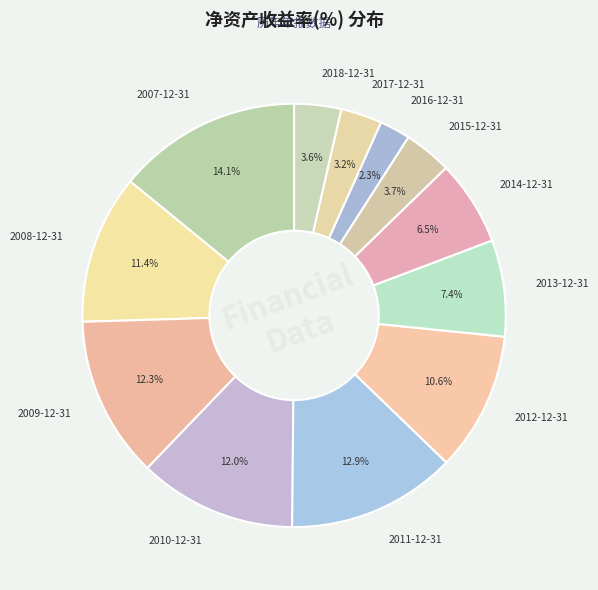

Combined, do 2011-12-31 and 2015-12-31 account for over 50%?

No